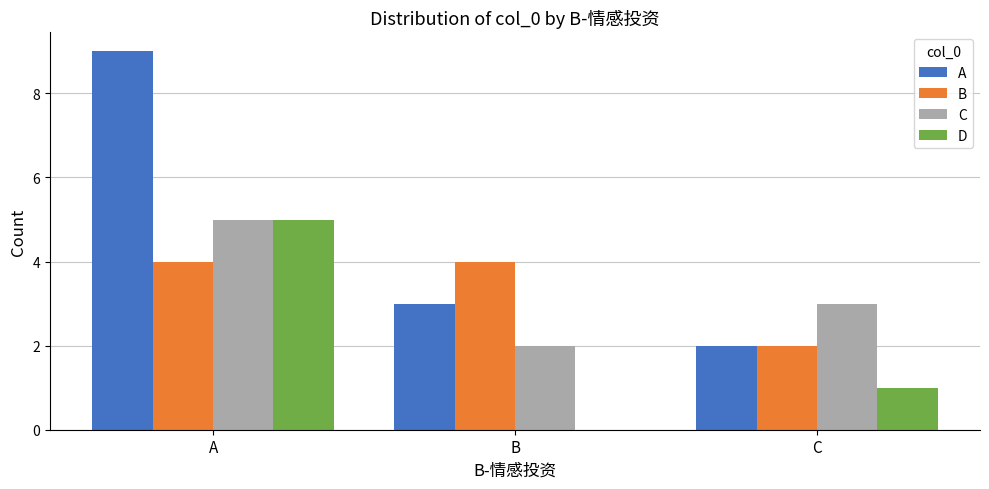

At which category does the chart reach its peak across all series?

A